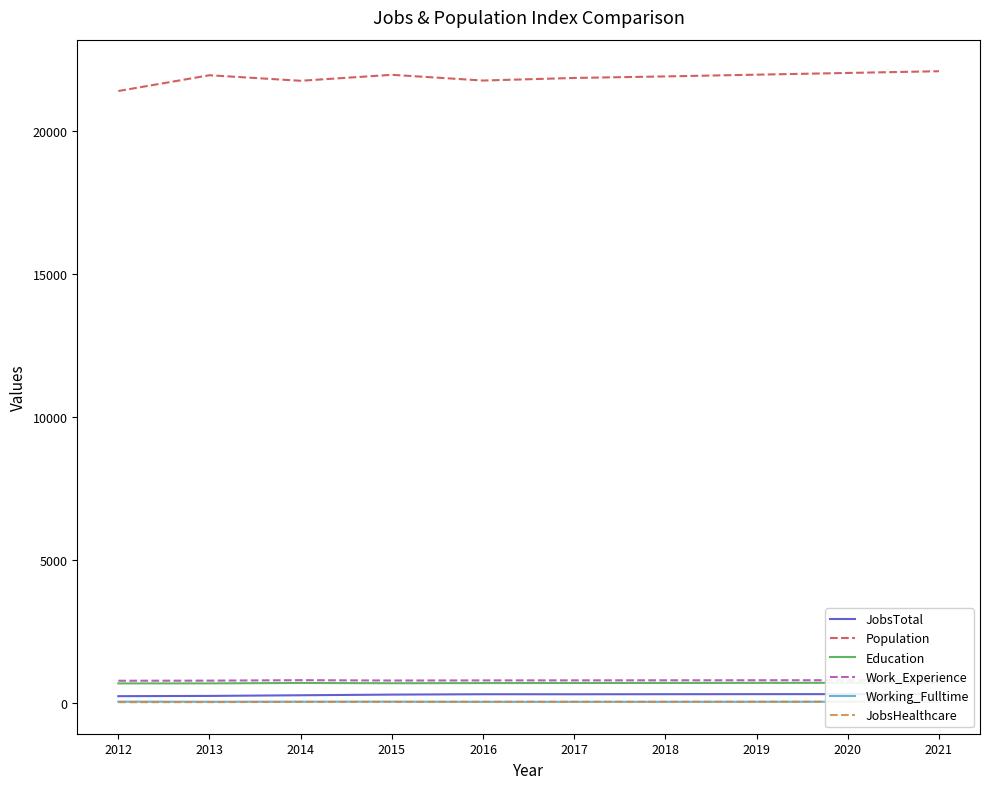

At which label does Education first exceed 694?

2018